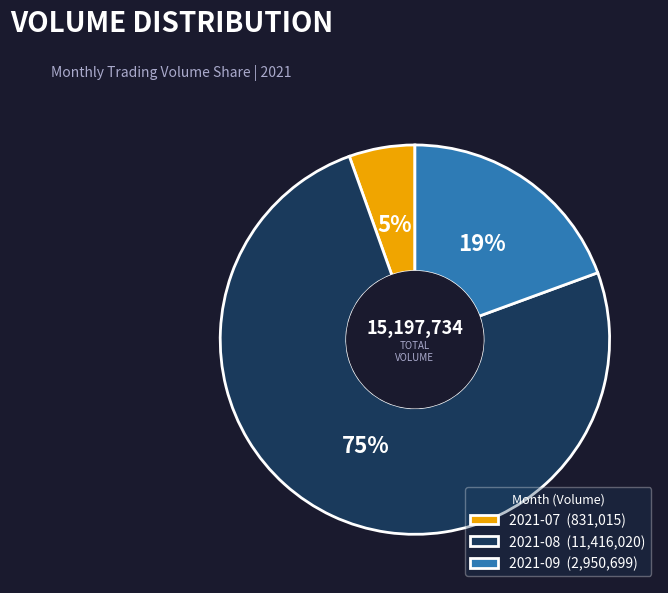

Is it true that 2021-07 (831,015) is 5% of the pie?

True